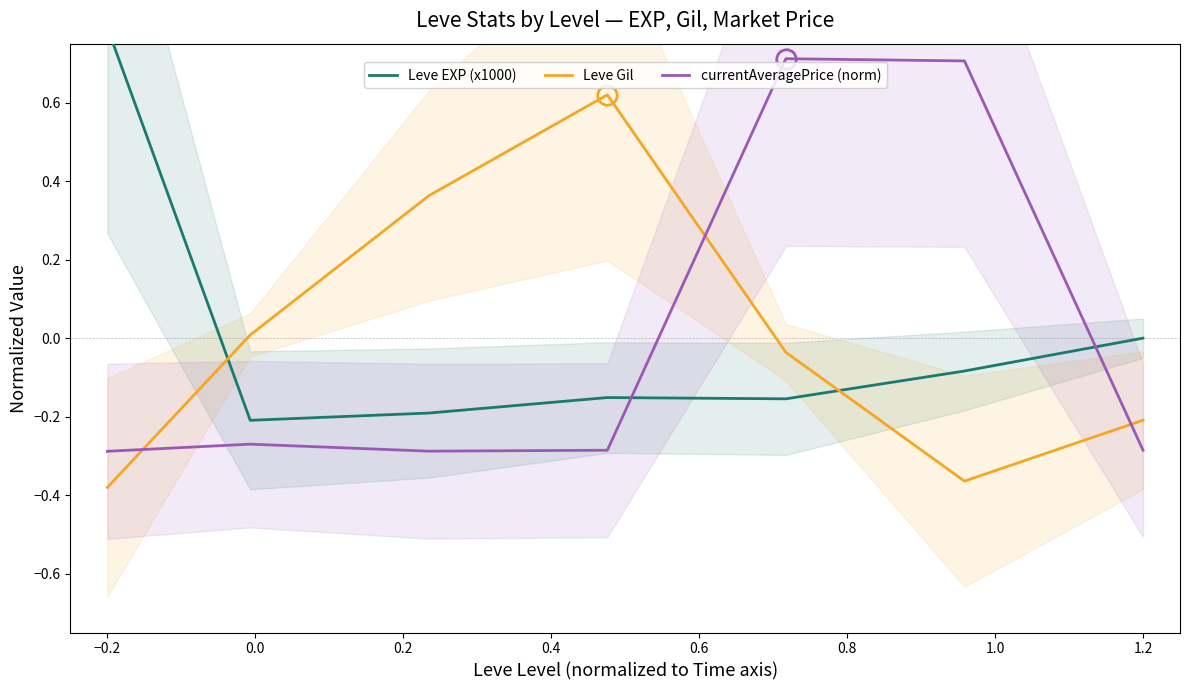

The Leve Gil series shows -0.1 at 1.2. True or false?

False